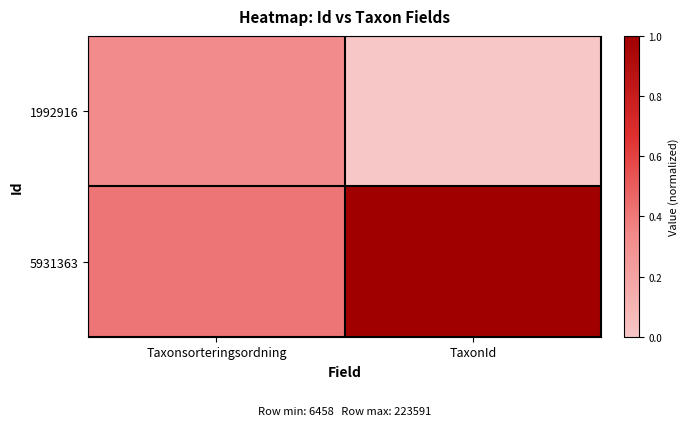

Reading left to right, list all the values displayed in this chart.

1992916: Taxonsorteringsordning=0.3	TaxonId=0.0
5931363: Taxonsorteringsordning=0.4	TaxonId=1.0